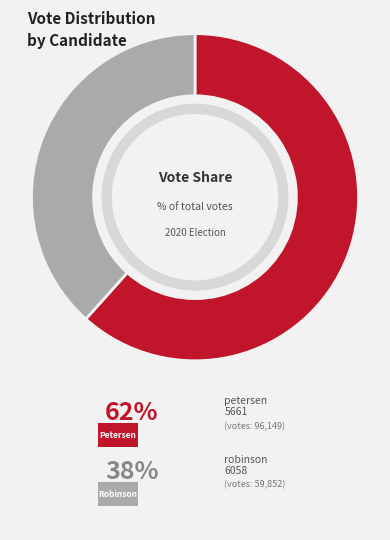

Which category accounts for the majority?

petersen-5661